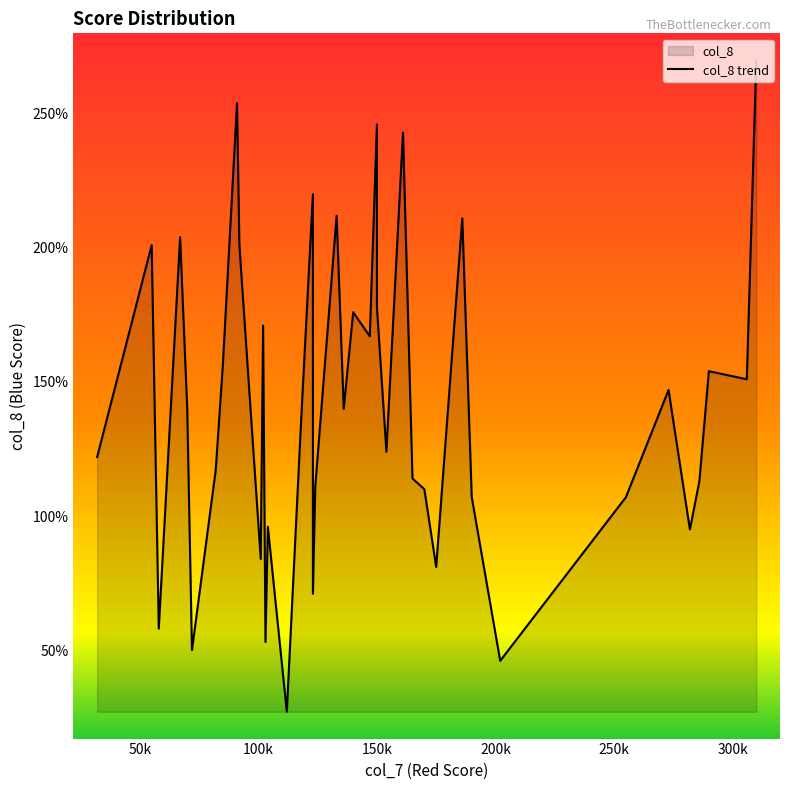

True or false: the data shows 45 at 35.

False